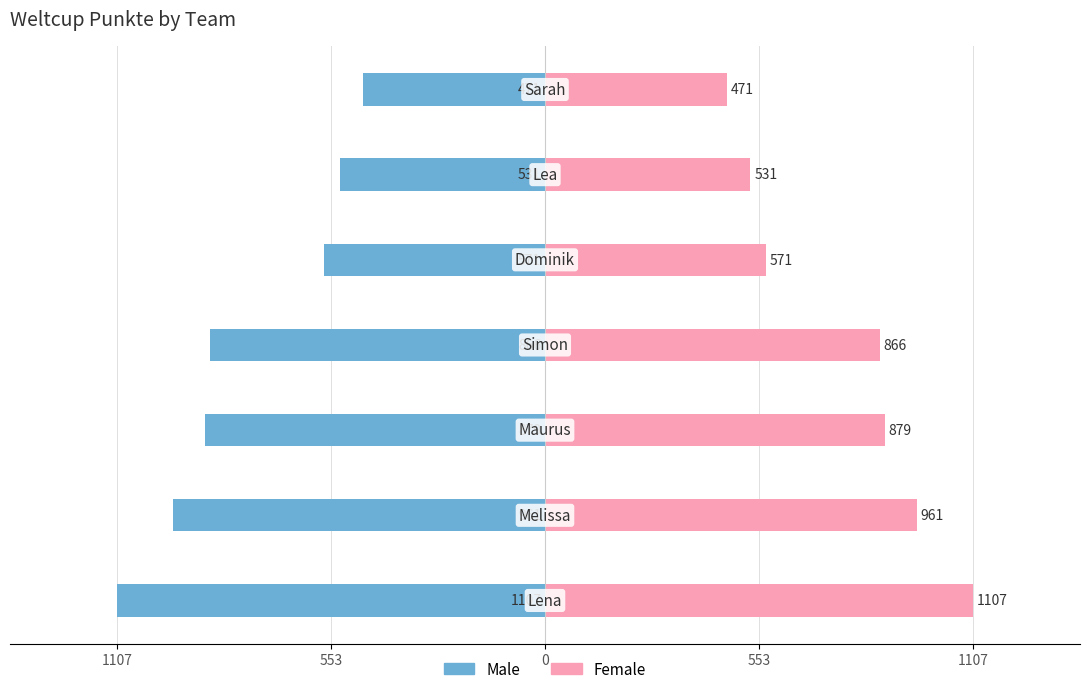

True or false: Male has a value of -471 at 6.

True